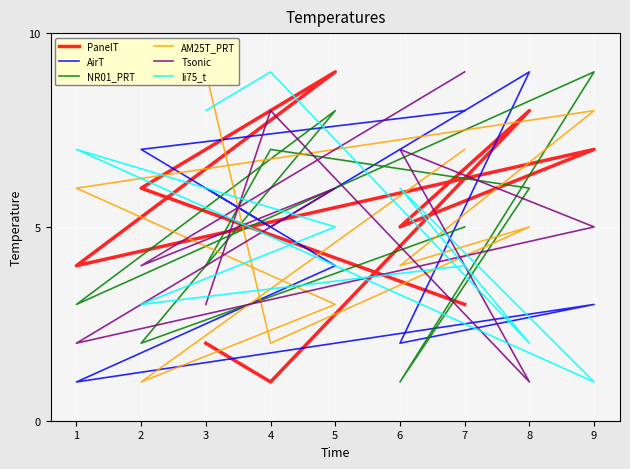

What is the maximum value shown in the chart?

9